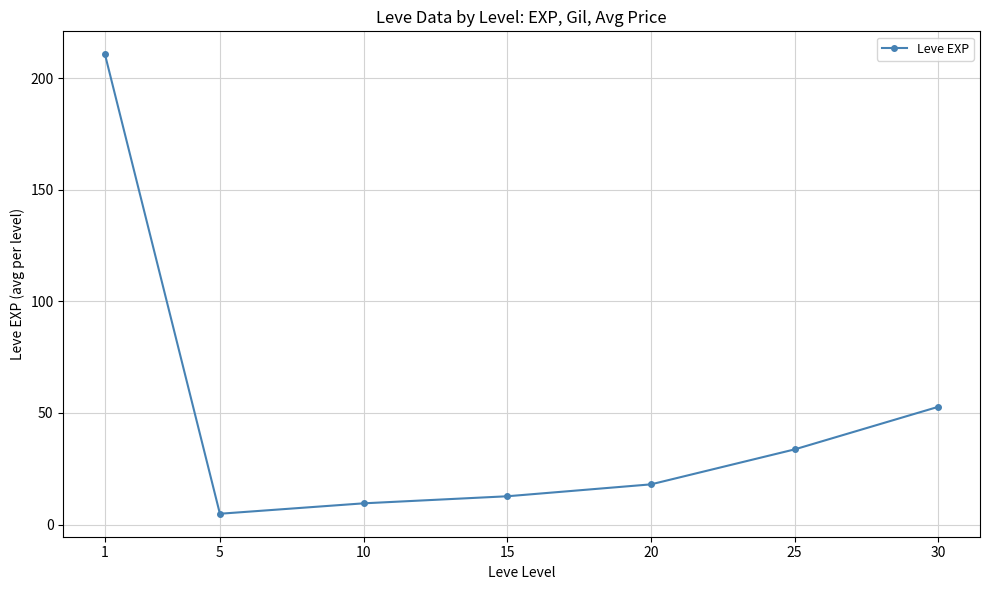

What is the average value?

48.9